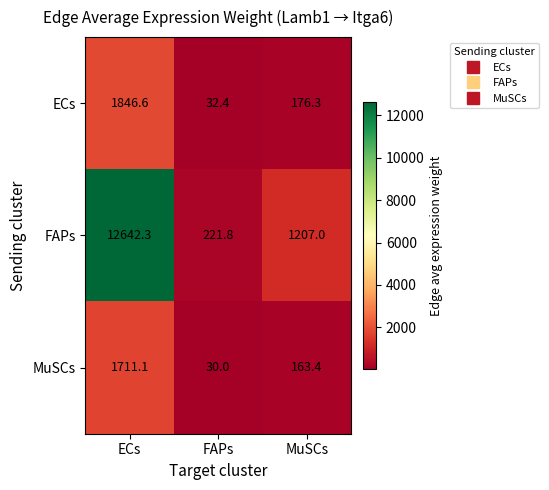

List the series in order of their peak value, highest first.

FAPs, ECs, MuSCs